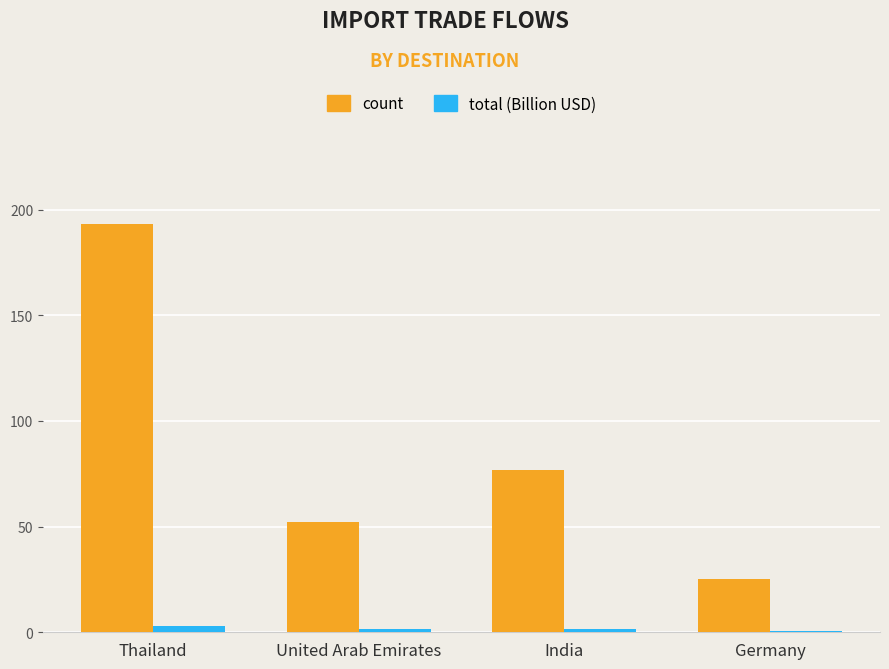

True or false: count has a value of 52.0 at United Arab Emirates.

True